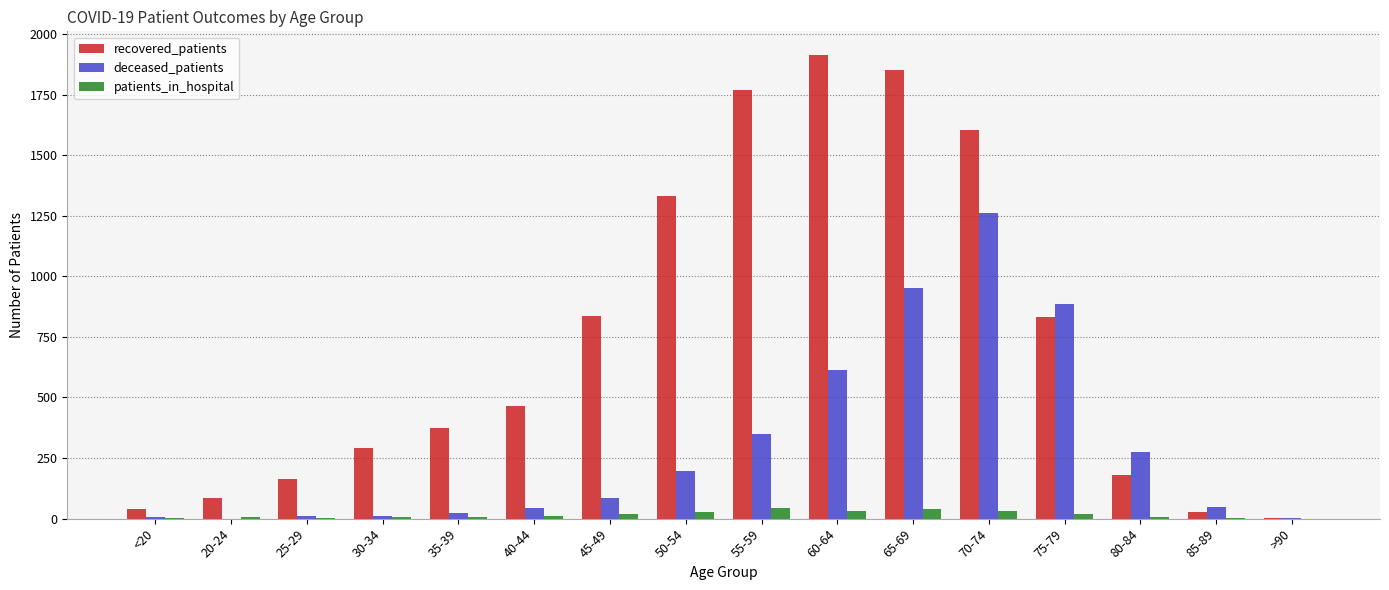

How many categories are shown in the chart?

16